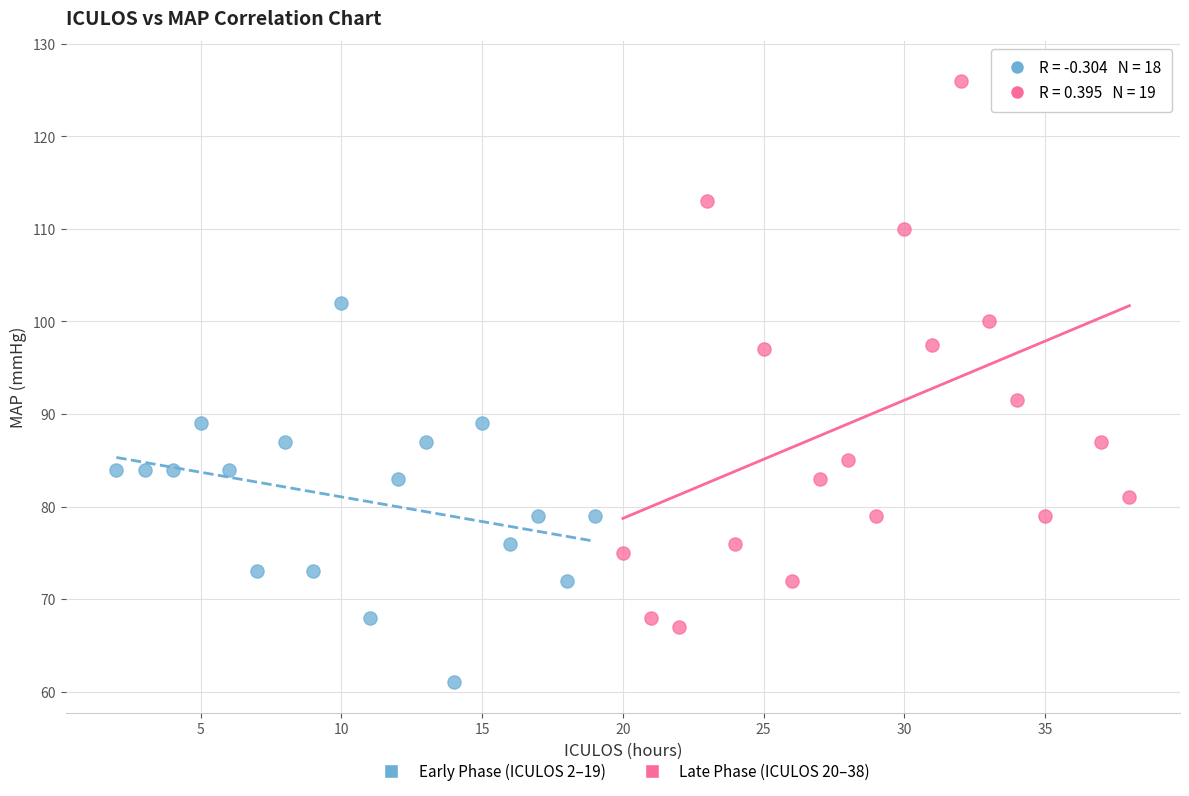

Which series has the largest Y range (max minus min)?

Late Phase (ICULOS 20–38)